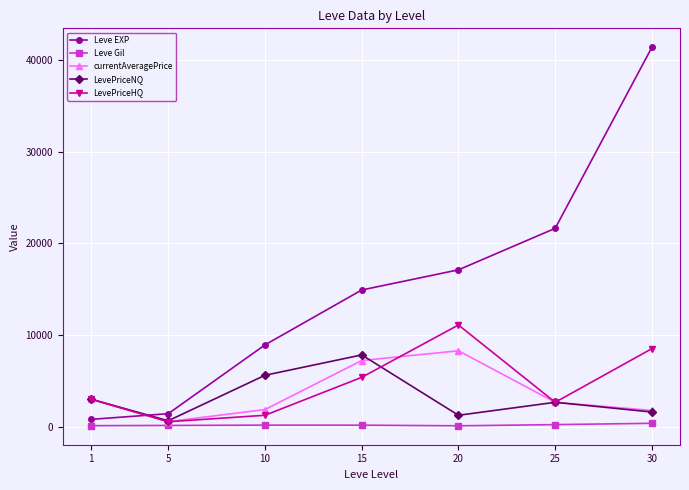

What is the value of the Leve EXP point at the 2nd from the left?

1420